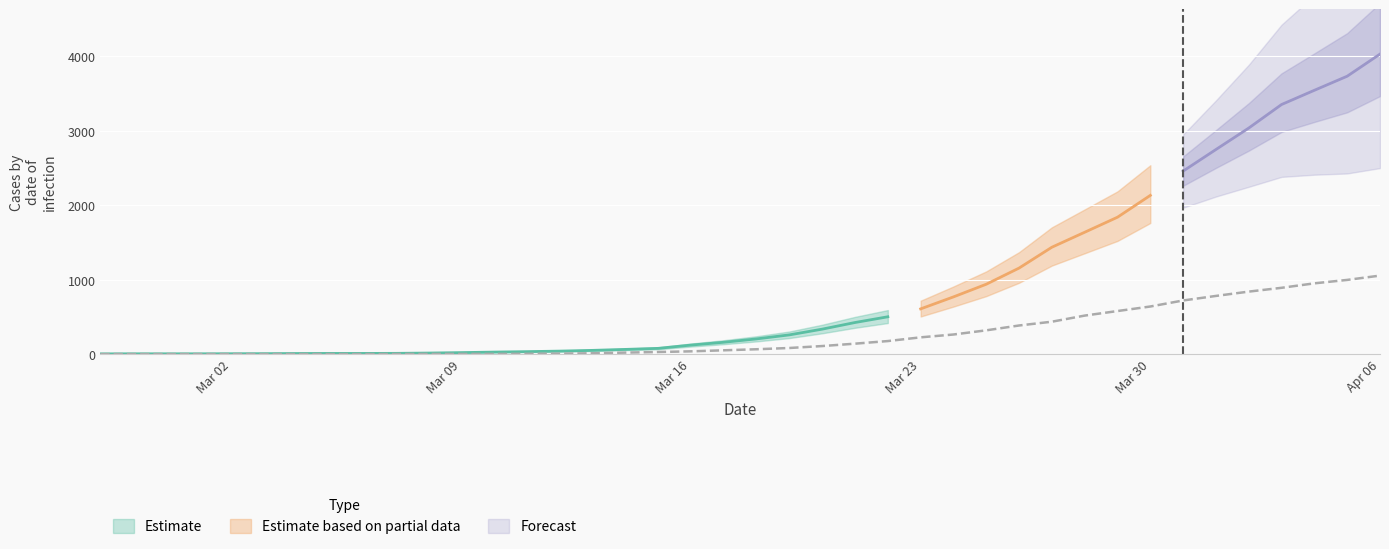

Is it true that the value at Mar 23 is 225?

True